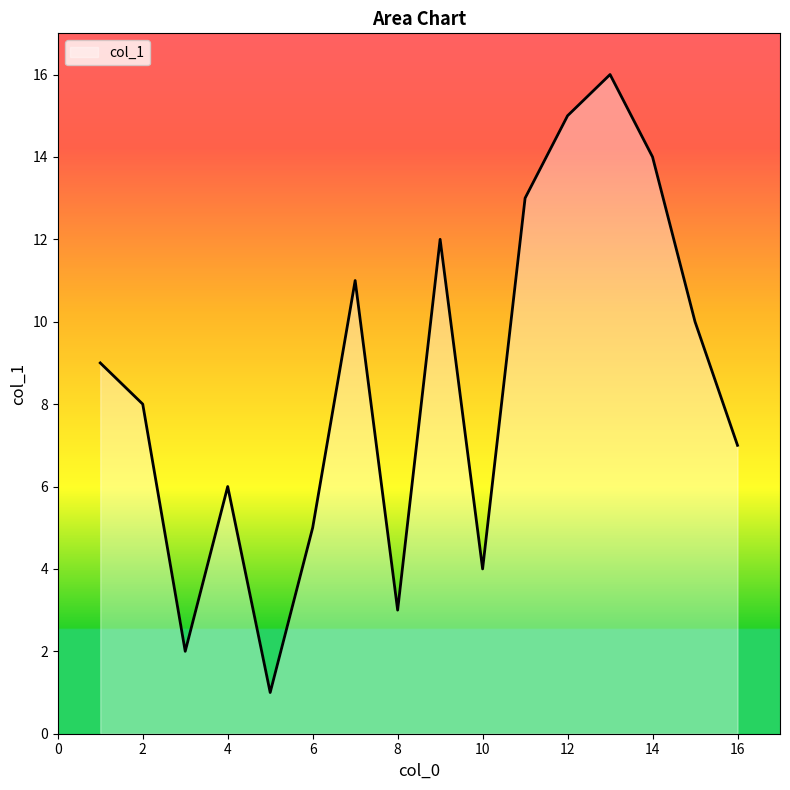

What is the sum of all values?

136